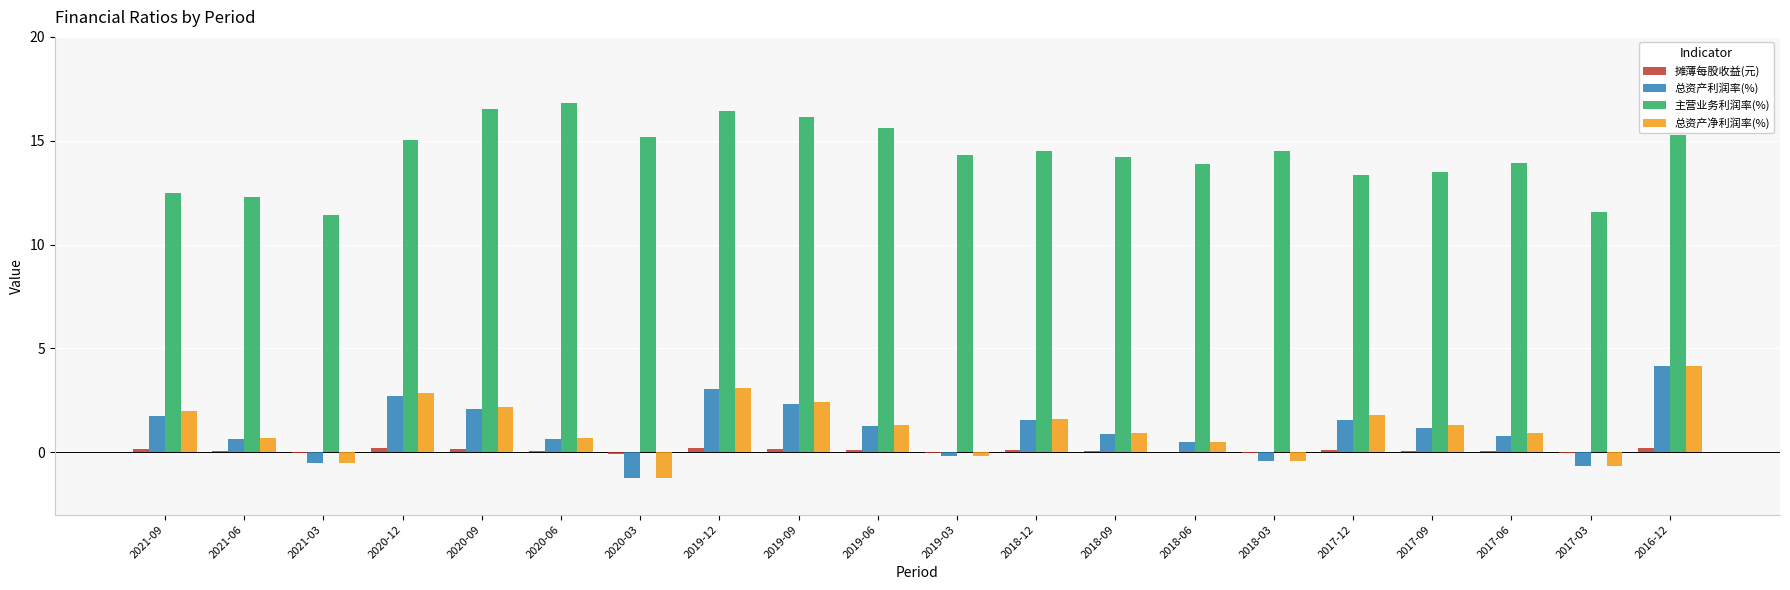

What is the greatest value displayed?

16.8